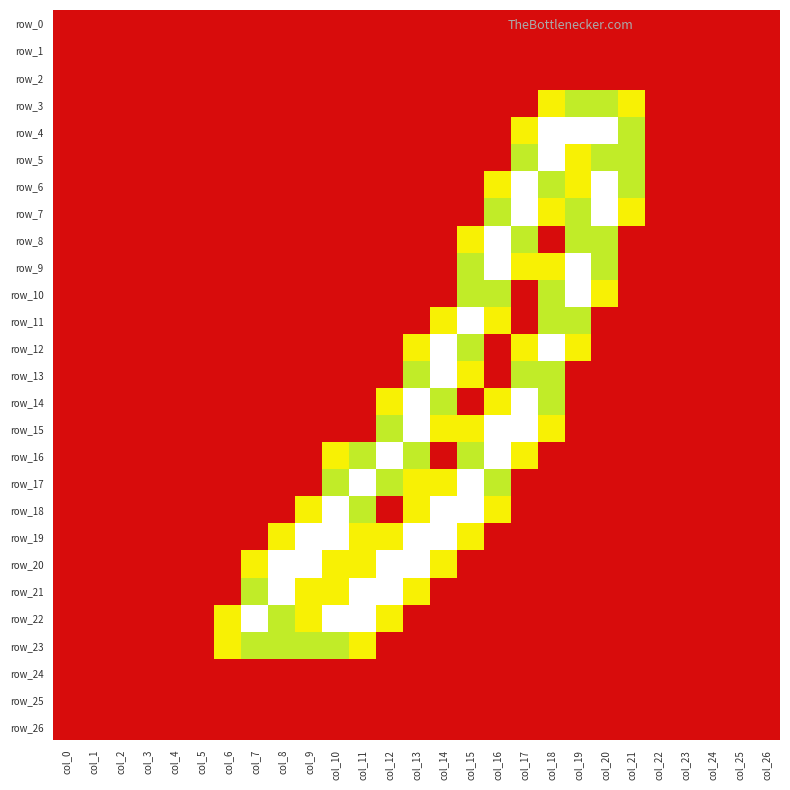

Reading right to left, list all the values displayed in this chart.

row_0: col_26=0.0	col_25=0.0	col_24=0.0	col_23=0.0	col_22=0.0	col_21=0.0	col_20=0.0	col_19=0.0	col_18=0.0	col_17=0.0	col_16=0.0	col_15=0.0	col_14=0.0	col_13=0.0	col_12=0.0	col_11=0.0	col_10=0.0	col_9=0.0	col_8=0.0	col_7=0.0	col_6=0.0	col_5=0.0	col_4=0.0	col_3=0.0	col_2=0.0	col_1=0.0	col_0=0.0
row_1: col_26=0.0	col_25=0.0	col_24=0.0	col_23=0.0	col_22=0.0	col_21=0.0	col_20=0.0	col_19=0.0	col_18=0.0	col_17=0.0	col_16=0.0	col_15=0.0	col_14=0.0	col_13=0.0	col_12=0.0	col_11=0.0	col_10=0.0	col_9=0.0	col_8=0.0	col_7=0.0	col_6=0.0	col_5=0.0	col_4=0.0	col_3=0.0	col_2=0.0	col_1=0.0	col_0=0.0
row_2: col_26=0.0	col_25=0.0	col_24=0.0	col_23=0.0	col_22=0.0	col_21=0.0	col_20=0.0	col_19=0.0	col_18=0.0	col_17=0.0	col_16=0.0	col_15=0.0	col_14=0.0	col_13=0.0	col_12=0.0	col_11=0.0	col_10=0.0	col_9=0.0	col_8=0.0	col_7=0.0	col_6=0.0	col_5=0.0	col_4=0.0	col_3=0.0	col_2=0.0	col_1=0.0	col_0=0.0
row_3: col_26=0.0	col_25=0.0	col_24=0.0	col_23=0.0	col_22=0.0	col_21=0.8	col_20=1.5	col_19=1.5	col_18=0.8	col_17=0.0	col_16=0.0	col_15=0.0	col_14=0.0	col_13=0.0	col_12=0.0	col_11=0.0	col_10=0.0	col_9=0.0	col_8=0.0	col_7=0.0	col_6=0.0	col_5=0.0	col_4=0.0	col_3=0.0	col_2=0.0	col_1=0.0	col_0=0.0
row_4: col_26=0.0	col_25=0.0	col_24=0.0	col_23=0.0	col_22=0.0	col_21=1.5	col_20=2.0	col_19=2.0	col_18=2.0	col_17=0.8	col_16=0.0	col_15=0.0	col_14=0.0	col_13=0.0	col_12=0.0	col_11=0.0	col_10=0.0	col_9=0.0	col_8=0.0	col_7=0.0	col_6=0.0	col_5=0.0	col_4=0.0	col_3=0.0	col_2=0.0	col_1=0.0	col_0=0.0
row_5: col_26=0.0	col_25=0.0	col_24=0.0	col_23=0.0	col_22=0.0	col_21=1.5	col_20=1.5	col_19=0.8	col_18=2.0	col_17=1.5	col_16=0.0	col_15=0.0	col_14=0.0	col_13=0.0	col_12=0.0	col_11=0.0	col_10=0.0	col_9=0.0	col_8=0.0	col_7=0.0	col_6=0.0	col_5=0.0	col_4=0.0	col_3=0.0	col_2=0.0	col_1=0.0	col_0=0.0
row_6: col_26=0.0	col_25=0.0	col_24=0.0	col_23=0.0	col_22=0.0	col_21=1.5	col_20=2.0	col_19=0.8	col_18=1.5	col_17=2.0	col_16=0.8	col_15=0.0	col_14=0.0	col_13=0.0	col_12=0.0	col_11=0.0	col_10=0.0	col_9=0.0	col_8=0.0	col_7=0.0	col_6=0.0	col_5=0.0	col_4=0.0	col_3=0.0	col_2=0.0	col_1=0.0	col_0=0.0
row_7: col_26=0.0	col_25=0.0	col_24=0.0	col_23=0.0	col_22=0.0	col_21=0.8	col_20=2.0	col_19=1.5	col_18=0.8	col_17=2.0	col_16=1.5	col_15=0.0	col_14=0.0	col_13=0.0	col_12=0.0	col_11=0.0	col_10=0.0	col_9=0.0	col_8=0.0	col_7=0.0	col_6=0.0	col_5=0.0	col_4=0.0	col_3=0.0	col_2=0.0	col_1=0.0	col_0=0.0
row_8: col_26=0.0	col_25=0.0	col_24=0.0	col_23=0.0	col_22=0.0	col_21=0.0	col_20=1.5	col_19=1.5	col_18=0.0	col_17=1.5	col_16=2.0	col_15=0.8	col_14=0.0	col_13=0.0	col_12=0.0	col_11=0.0	col_10=0.0	col_9=0.0	col_8=0.0	col_7=0.0	col_6=0.0	col_5=0.0	col_4=0.0	col_3=0.0	col_2=0.0	col_1=0.0	col_0=0.0
row_9: col_26=0.0	col_25=0.0	col_24=0.0	col_23=0.0	col_22=0.0	col_21=0.0	col_20=1.5	col_19=2.0	col_18=0.8	col_17=0.8	col_16=2.0	col_15=1.5	col_14=0.0	col_13=0.0	col_12=0.0	col_11=0.0	col_10=0.0	col_9=0.0	col_8=0.0	col_7=0.0	col_6=0.0	col_5=0.0	col_4=0.0	col_3=0.0	col_2=0.0	col_1=0.0	col_0=0.0
row_10: col_26=0.0	col_25=0.0	col_24=0.0	col_23=0.0	col_22=0.0	col_21=0.0	col_20=0.8	col_19=2.0	col_18=1.5	col_17=0.0	col_16=1.5	col_15=1.5	col_14=0.0	col_13=0.0	col_12=0.0	col_11=0.0	col_10=0.0	col_9=0.0	col_8=0.0	col_7=0.0	col_6=0.0	col_5=0.0	col_4=0.0	col_3=0.0	col_2=0.0	col_1=0.0	col_0=0.0
row_11: col_26=0.0	col_25=0.0	col_24=0.0	col_23=0.0	col_22=0.0	col_21=0.0	col_20=0.0	col_19=1.5	col_18=1.5	col_17=0.0	col_16=0.8	col_15=2.0	col_14=0.8	col_13=0.0	col_12=0.0	col_11=0.0	col_10=0.0	col_9=0.0	col_8=0.0	col_7=0.0	col_6=0.0	col_5=0.0	col_4=0.0	col_3=0.0	col_2=0.0	col_1=0.0	col_0=0.0
row_12: col_26=0.0	col_25=0.0	col_24=0.0	col_23=0.0	col_22=0.0	col_21=0.0	col_20=0.0	col_19=0.8	col_18=2.0	col_17=0.8	col_16=0.0	col_15=1.5	col_14=2.0	col_13=0.8	col_12=0.0	col_11=0.0	col_10=0.0	col_9=0.0	col_8=0.0	col_7=0.0	col_6=0.0	col_5=0.0	col_4=0.0	col_3=0.0	col_2=0.0	col_1=0.0	col_0=0.0
row_13: col_26=0.0	col_25=0.0	col_24=0.0	col_23=0.0	col_22=0.0	col_21=0.0	col_20=0.0	col_19=0.0	col_18=1.5	col_17=1.5	col_16=0.0	col_15=0.8	col_14=2.0	col_13=1.5	col_12=0.0	col_11=0.0	col_10=0.0	col_9=0.0	col_8=0.0	col_7=0.0	col_6=0.0	col_5=0.0	col_4=0.0	col_3=0.0	col_2=0.0	col_1=0.0	col_0=0.0
row_14: col_26=0.0	col_25=0.0	col_24=0.0	col_23=0.0	col_22=0.0	col_21=0.0	col_20=0.0	col_19=0.0	col_18=1.5	col_17=2.0	col_16=0.8	col_15=0.0	col_14=1.5	col_13=2.0	col_12=0.8	col_11=0.0	col_10=0.0	col_9=0.0	col_8=0.0	col_7=0.0	col_6=0.0	col_5=0.0	col_4=0.0	col_3=0.0	col_2=0.0	col_1=0.0	col_0=0.0
row_15: col_26=0.0	col_25=0.0	col_24=0.0	col_23=0.0	col_22=0.0	col_21=0.0	col_20=0.0	col_19=0.0	col_18=0.8	col_17=2.0	col_16=2.0	col_15=0.8	col_14=0.8	col_13=2.0	col_12=1.5	col_11=0.0	col_10=0.0	col_9=0.0	col_8=0.0	col_7=0.0	col_6=0.0	col_5=0.0	col_4=0.0	col_3=0.0	col_2=0.0	col_1=0.0	col_0=0.0
row_16: col_26=0.0	col_25=0.0	col_24=0.0	col_23=0.0	col_22=0.0	col_21=0.0	col_20=0.0	col_19=0.0	col_18=0.0	col_17=0.8	col_16=2.0	col_15=1.5	col_14=0.0	col_13=1.5	col_12=2.0	col_11=1.5	col_10=0.8	col_9=0.0	col_8=0.0	col_7=0.0	col_6=0.0	col_5=0.0	col_4=0.0	col_3=0.0	col_2=0.0	col_1=0.0	col_0=0.0
row_17: col_26=0.0	col_25=0.0	col_24=0.0	col_23=0.0	col_22=0.0	col_21=0.0	col_20=0.0	col_19=0.0	col_18=0.0	col_17=0.0	col_16=1.5	col_15=2.0	col_14=0.8	col_13=0.8	col_12=1.5	col_11=2.0	col_10=1.5	col_9=0.0	col_8=0.0	col_7=0.0	col_6=0.0	col_5=0.0	col_4=0.0	col_3=0.0	col_2=0.0	col_1=0.0	col_0=0.0
row_18: col_26=0.0	col_25=0.0	col_24=0.0	col_23=0.0	col_22=0.0	col_21=0.0	col_20=0.0	col_19=0.0	col_18=0.0	col_17=0.0	col_16=0.8	col_15=2.0	col_14=2.0	col_13=0.8	col_12=0.0	col_11=1.5	col_10=2.0	col_9=0.8	col_8=0.0	col_7=0.0	col_6=0.0	col_5=0.0	col_4=0.0	col_3=0.0	col_2=0.0	col_1=0.0	col_0=0.0
row_19: col_26=0.0	col_25=0.0	col_24=0.0	col_23=0.0	col_22=0.0	col_21=0.0	col_20=0.0	col_19=0.0	col_18=0.0	col_17=0.0	col_16=0.0	col_15=0.8	col_14=2.0	col_13=2.0	col_12=0.8	col_11=0.8	col_10=2.0	col_9=2.0	col_8=0.8	col_7=0.0	col_6=0.0	col_5=0.0	col_4=0.0	col_3=0.0	col_2=0.0	col_1=0.0	col_0=0.0
row_20: col_26=0.0	col_25=0.0	col_24=0.0	col_23=0.0	col_22=0.0	col_21=0.0	col_20=0.0	col_19=0.0	col_18=0.0	col_17=0.0	col_16=0.0	col_15=0.0	col_14=0.8	col_13=2.0	col_12=2.0	col_11=0.8	col_10=0.8	col_9=2.0	col_8=2.0	col_7=0.8	col_6=0.0	col_5=0.0	col_4=0.0	col_3=0.0	col_2=0.0	col_1=0.0	col_0=0.0
row_21: col_26=0.0	col_25=0.0	col_24=0.0	col_23=0.0	col_22=0.0	col_21=0.0	col_20=0.0	col_19=0.0	col_18=0.0	col_17=0.0	col_16=0.0	col_15=0.0	col_14=0.0	col_13=0.8	col_12=2.0	col_11=2.0	col_10=0.8	col_9=0.8	col_8=2.0	col_7=1.5	col_6=0.0	col_5=0.0	col_4=0.0	col_3=0.0	col_2=0.0	col_1=0.0	col_0=0.0
row_22: col_26=0.0	col_25=0.0	col_24=0.0	col_23=0.0	col_22=0.0	col_21=0.0	col_20=0.0	col_19=0.0	col_18=0.0	col_17=0.0	col_16=0.0	col_15=0.0	col_14=0.0	col_13=0.0	col_12=0.8	col_11=2.0	col_10=2.0	col_9=0.8	col_8=1.5	col_7=2.0	col_6=0.8	col_5=0.0	col_4=0.0	col_3=0.0	col_2=0.0	col_1=0.0	col_0=0.0
row_23: col_26=0.0	col_25=0.0	col_24=0.0	col_23=0.0	col_22=0.0	col_21=0.0	col_20=0.0	col_19=0.0	col_18=0.0	col_17=0.0	col_16=0.0	col_15=0.0	col_14=0.0	col_13=0.0	col_12=0.0	col_11=0.8	col_10=1.5	col_9=1.5	col_8=1.5	col_7=1.5	col_6=0.8	col_5=0.0	col_4=0.0	col_3=0.0	col_2=0.0	col_1=0.0	col_0=0.0
row_24: col_26=0.0	col_25=0.0	col_24=0.0	col_23=0.0	col_22=0.0	col_21=0.0	col_20=0.0	col_19=0.0	col_18=0.0	col_17=0.0	col_16=0.0	col_15=0.0	col_14=0.0	col_13=0.0	col_12=0.0	col_11=0.0	col_10=0.0	col_9=0.0	col_8=0.0	col_7=0.0	col_6=0.0	col_5=0.0	col_4=0.0	col_3=0.0	col_2=0.0	col_1=0.0	col_0=0.0
row_25: col_26=0.0	col_25=0.0	col_24=0.0	col_23=0.0	col_22=0.0	col_21=0.0	col_20=0.0	col_19=0.0	col_18=0.0	col_17=0.0	col_16=0.0	col_15=0.0	col_14=0.0	col_13=0.0	col_12=0.0	col_11=0.0	col_10=0.0	col_9=0.0	col_8=0.0	col_7=0.0	col_6=0.0	col_5=0.0	col_4=0.0	col_3=0.0	col_2=0.0	col_1=0.0	col_0=0.0
row_26: col_26=0.0	col_25=0.0	col_24=0.0	col_23=0.0	col_22=0.0	col_21=0.0	col_20=0.0	col_19=0.0	col_18=0.0	col_17=0.0	col_16=0.0	col_15=0.0	col_14=0.0	col_13=0.0	col_12=0.0	col_11=0.0	col_10=0.0	col_9=0.0	col_8=0.0	col_7=0.0	col_6=0.0	col_5=0.0	col_4=0.0	col_3=0.0	col_2=0.0	col_1=0.0	col_0=0.0